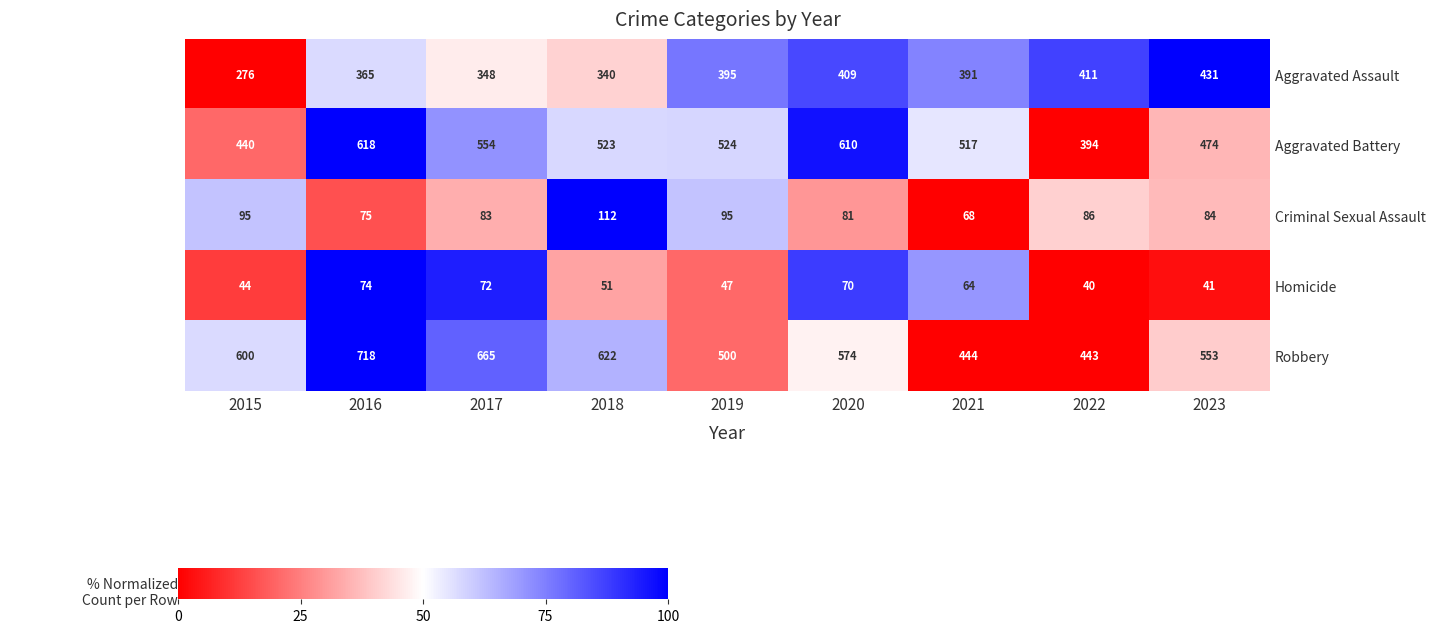

How many categories are shown in the chart?

9